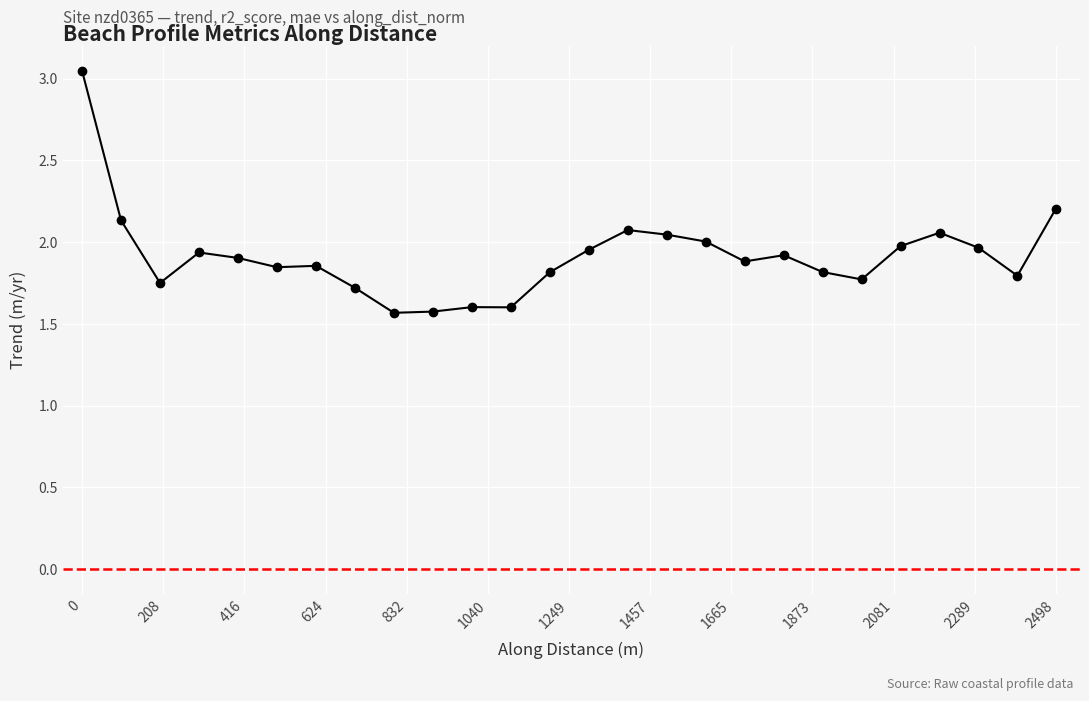

True or false: there are more than 0 points higher than both neighbors.

True